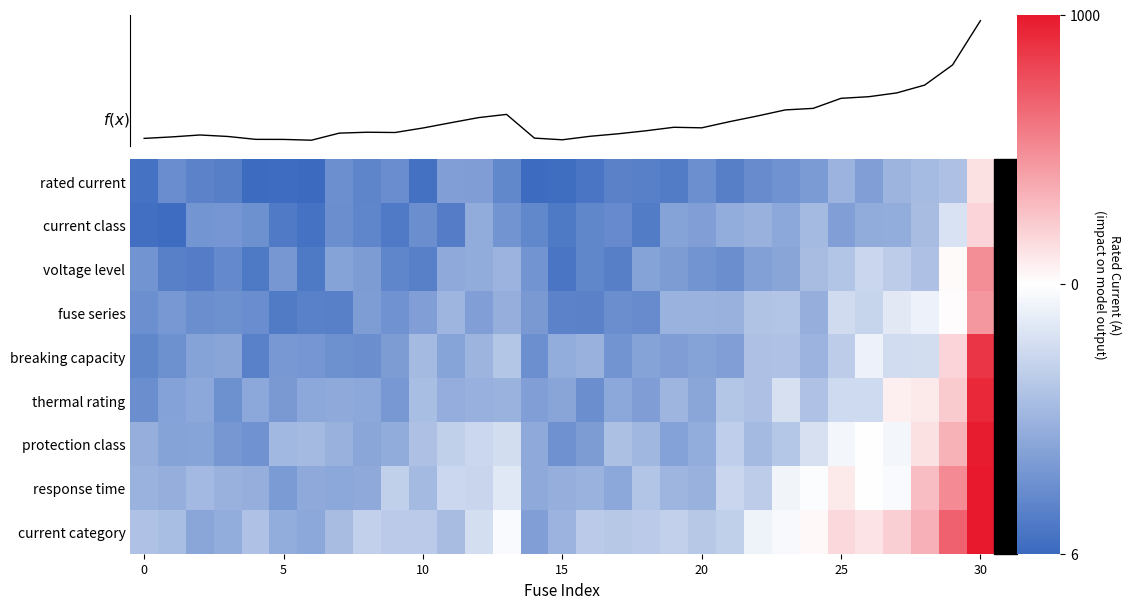

Which category has the highest value in the thermal rating series?

30